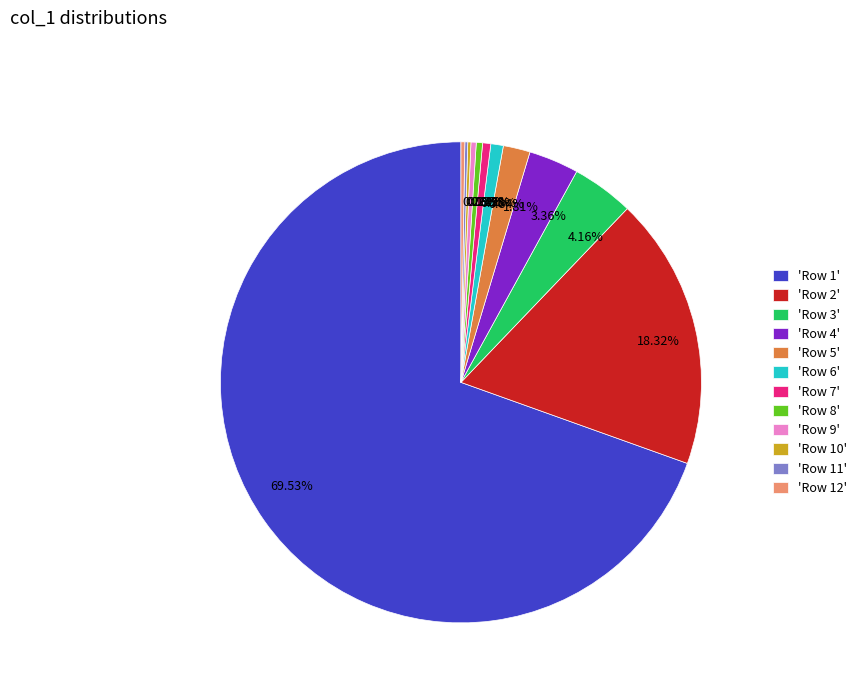

Between 1.81% and 69.53%, which is larger?

69.53%